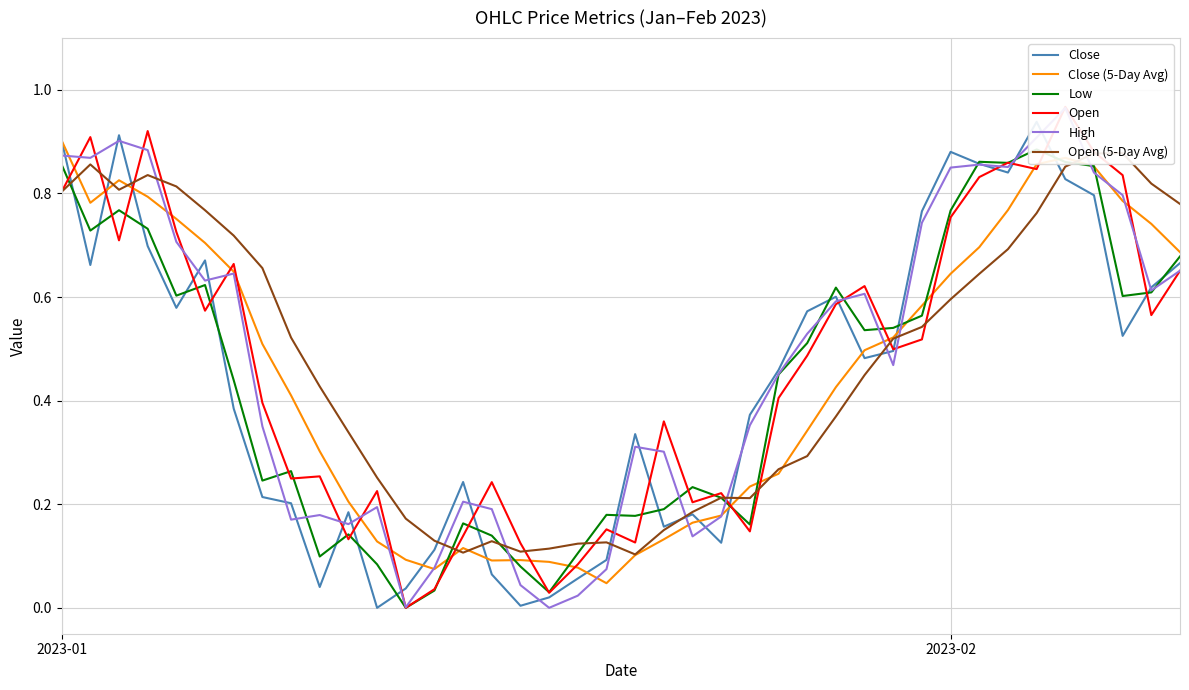

At which label does Close (5-Day Avg) reach its peak?

2023-01